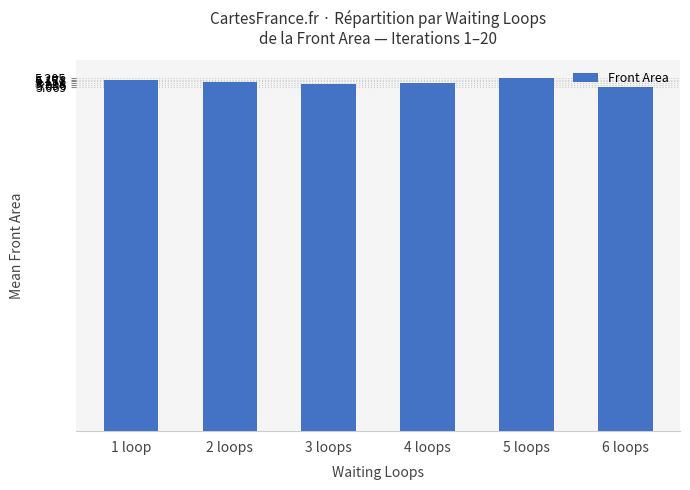

Approximately how many times larger is the value at 6 loops compared to 5 loops?

1.0